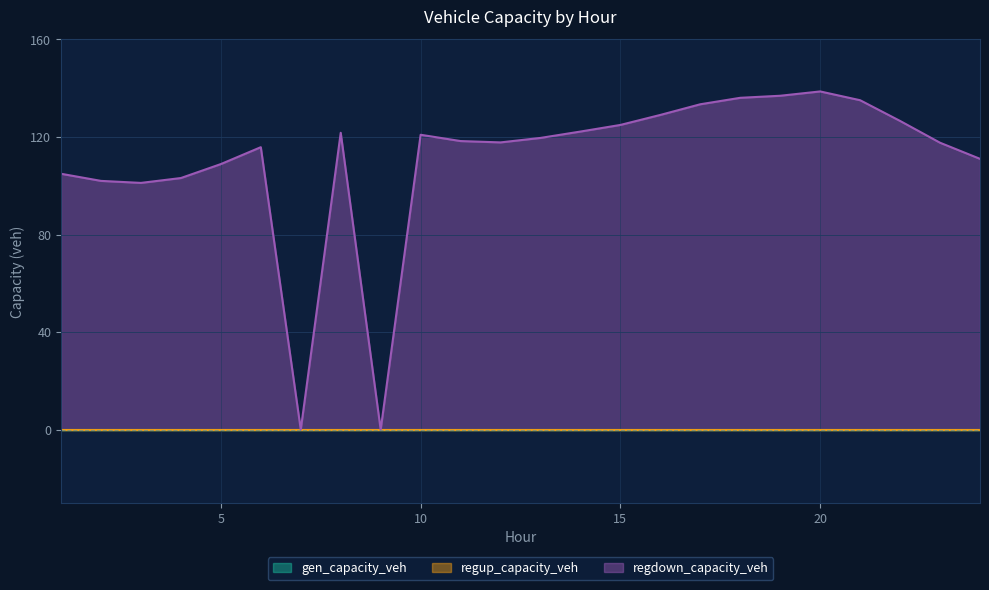

Reading left to right, what are all the values shown in this chart?

gen_capacity_veh: 1=0.0	2=0.0	3=0.0	4=0.0	5=0.0	6=0.0	7=0.0	8=0.0	9=0.0	10=0.0	11=0.0	12=0.0	13=0.0	14=0.0	15=0.0	16=0.0	17=0.0	18=0.0	19=0.0	20=0.0	21=0.0	22=0.0	23=0.0	24=0.0
regup_capacity_veh: 1=0.0	2=0.0	3=0.0	4=0.0	5=0.0	6=0.0	7=0.0	8=0.0	9=0.0	10=0.0	11=0.0	12=0.0	13=0.0	14=0.0	15=0.0	16=0.0	17=0.0	18=0.0	19=0.0	20=0.0	21=0.0	22=0.0	23=0.0	24=0.0
regdown_capacity_veh: 1=104.9	2=102.0	3=101.2	4=103.2	5=108.9	6=115.8	7=0.0	8=121.7	9=0.0	10=120.9	11=118.3	12=117.8	13=119.6	14=122.2	15=124.9	16=129.0	17=133.4	18=136.1	19=136.9	20=138.7	21=135.1	22=126.6	23=117.6	24=111.0